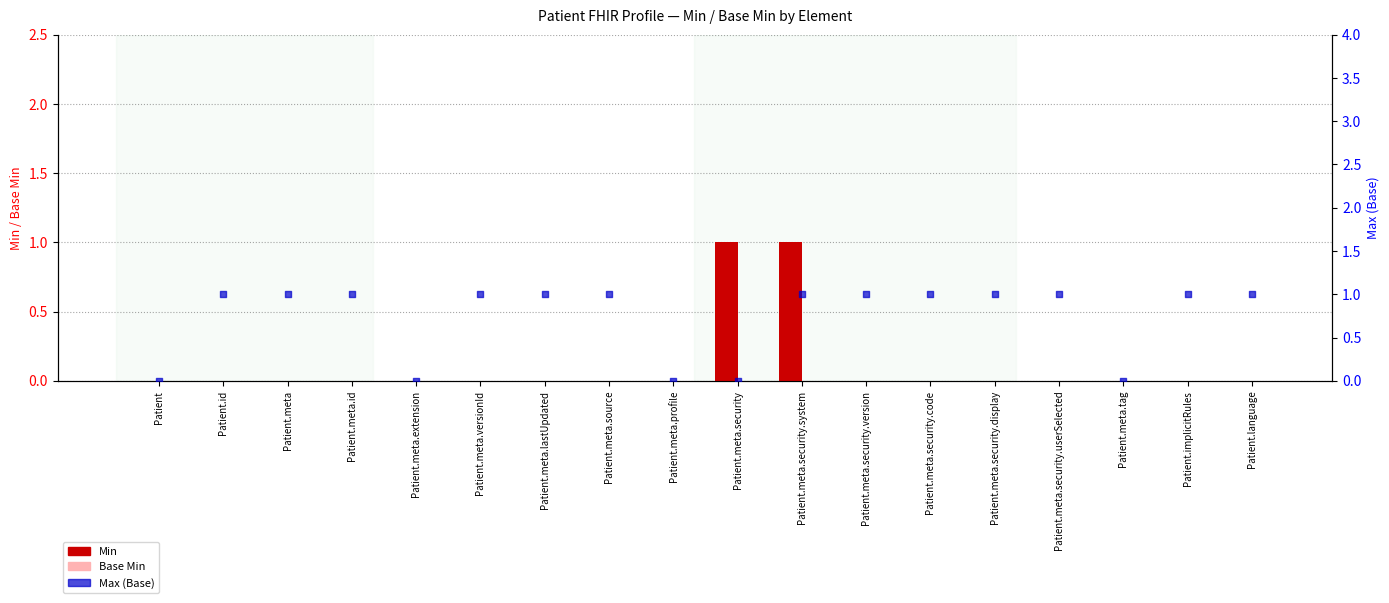

At how many categories does at least one series exceed 0?

14